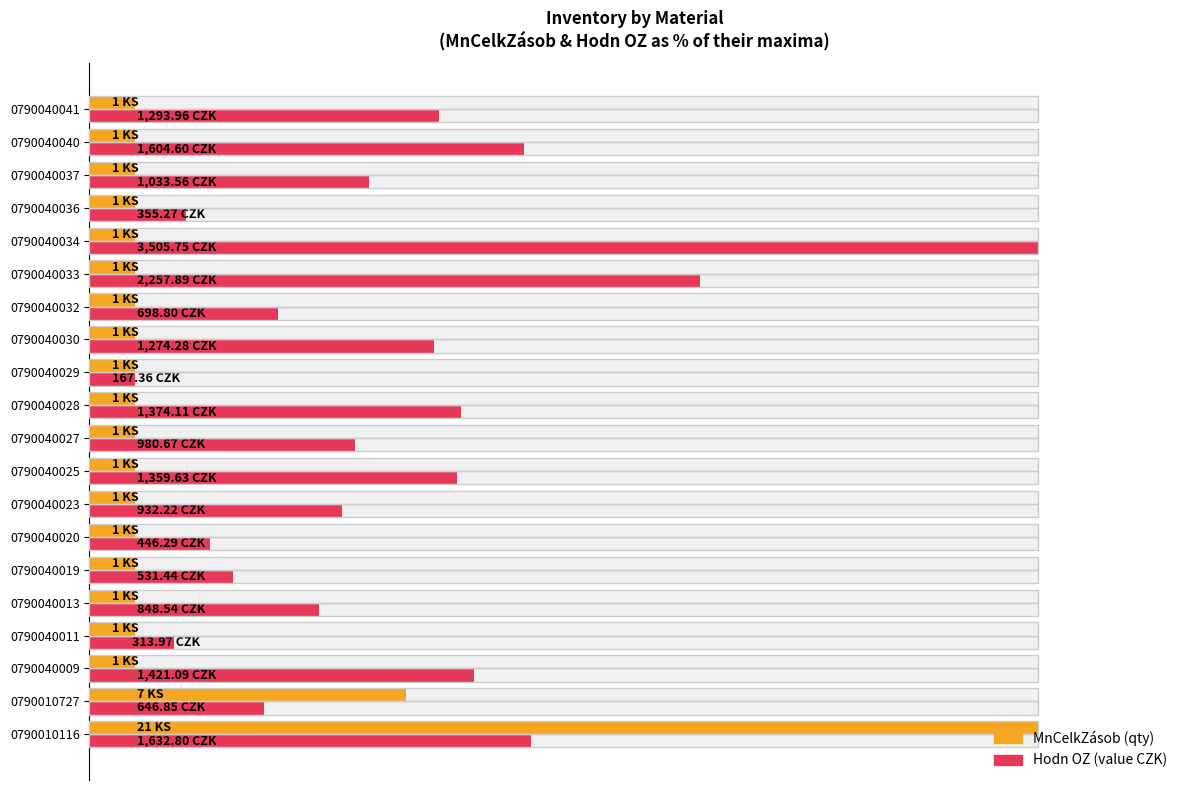

What are all the series names shown in the legend?

MnCelkZásob, Hodn OZ